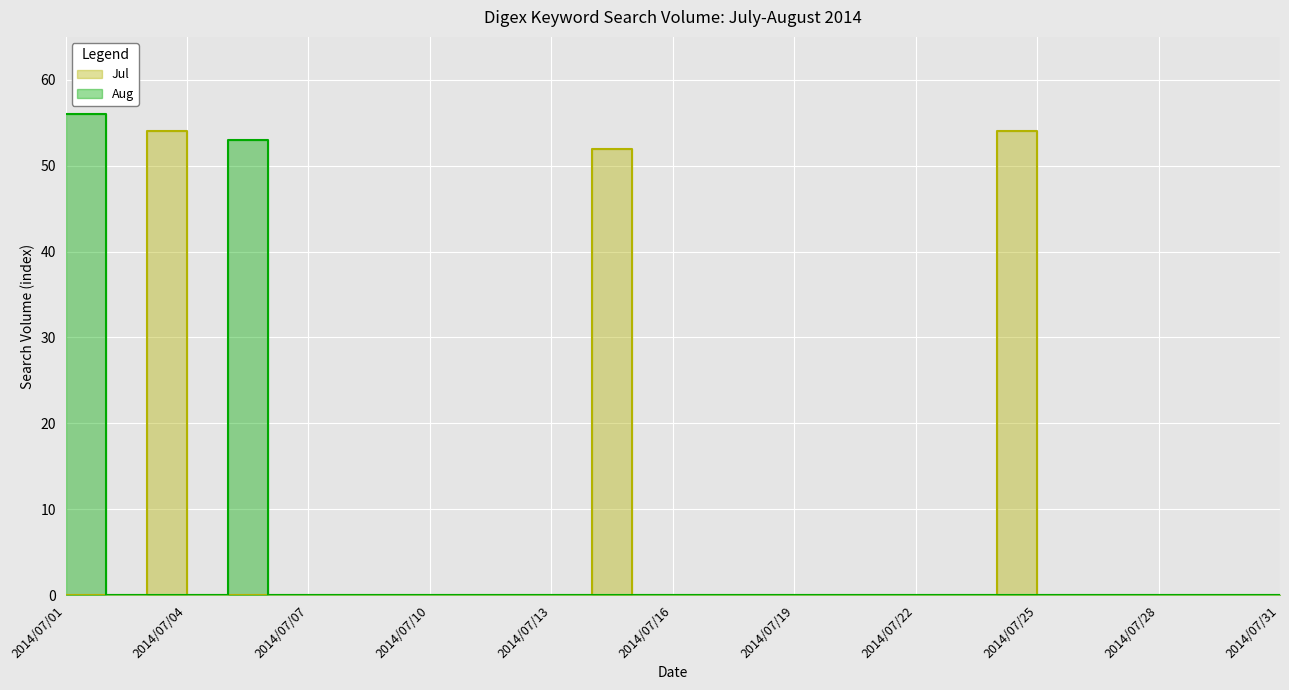

How many interior local peaks does the Jul series have?

3